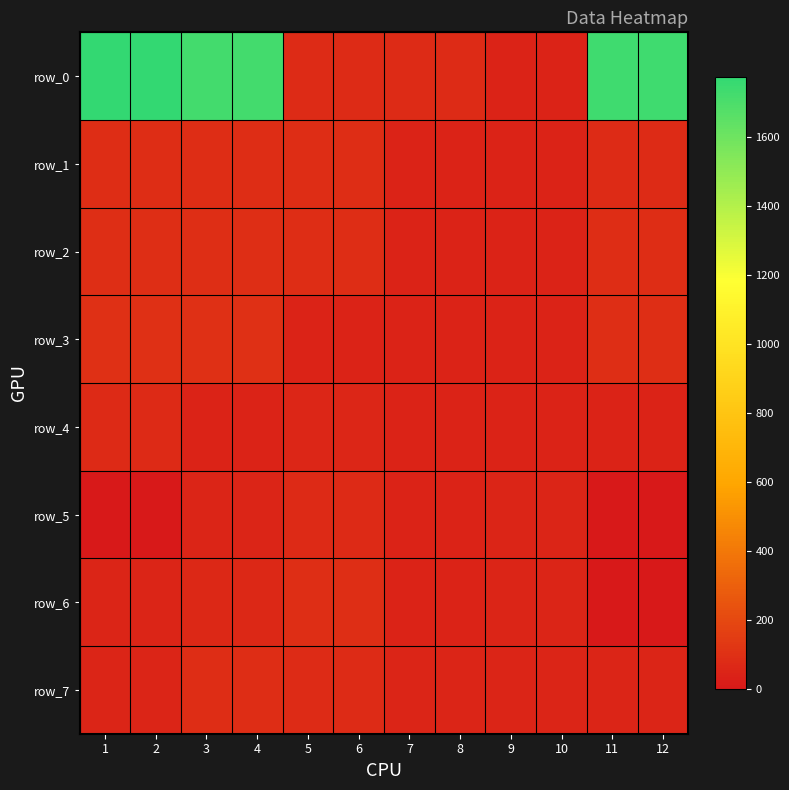

What value does the row_3 series have at 7?

43.5